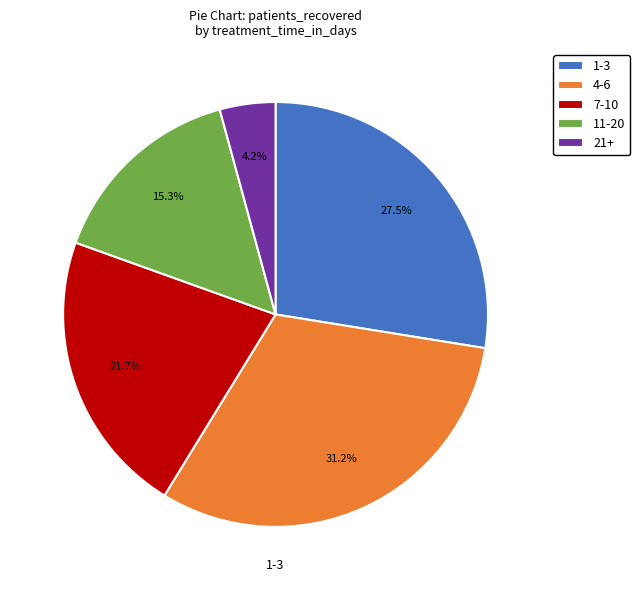

Does 11-20 represent more than half of the total?

No